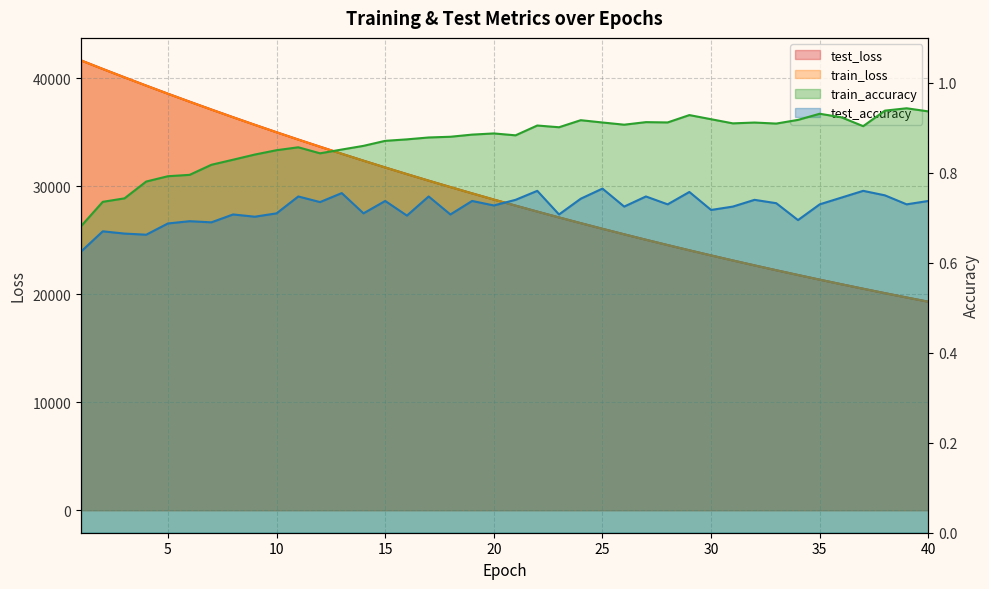

The value of train_loss at 37 is 5195.1. True or false?

False